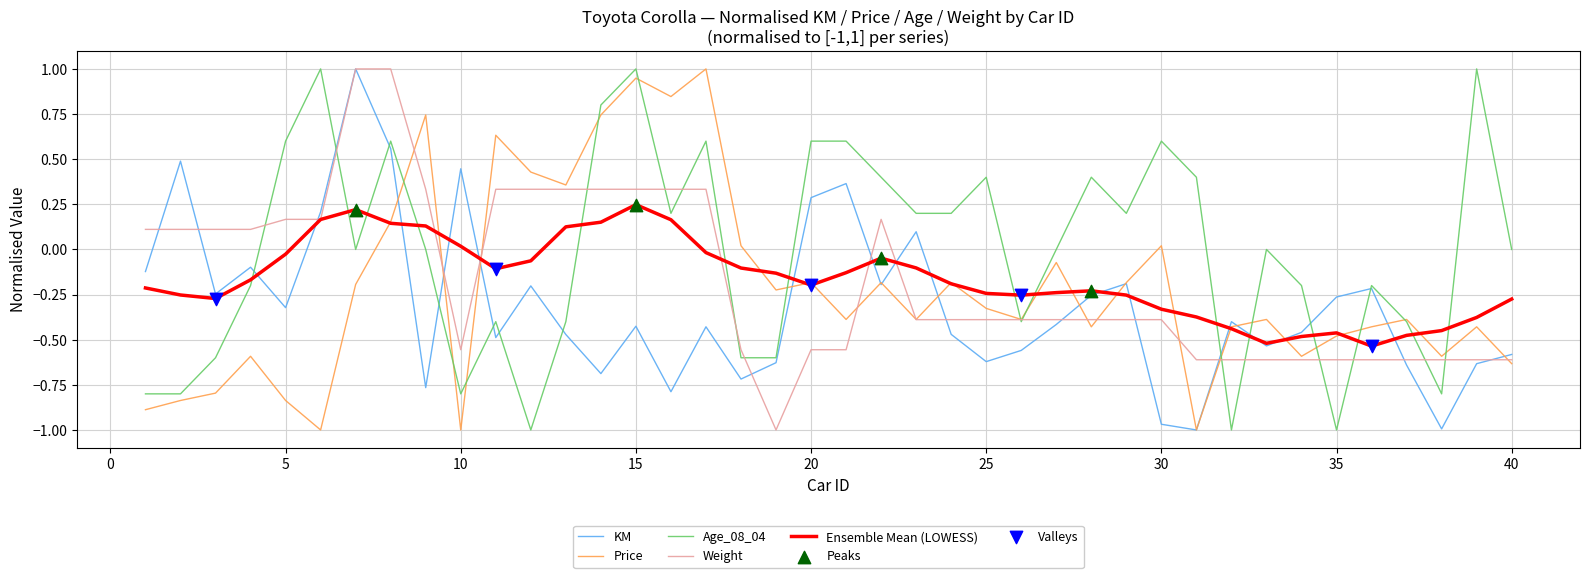

What is the maximum value for Price?

1.0